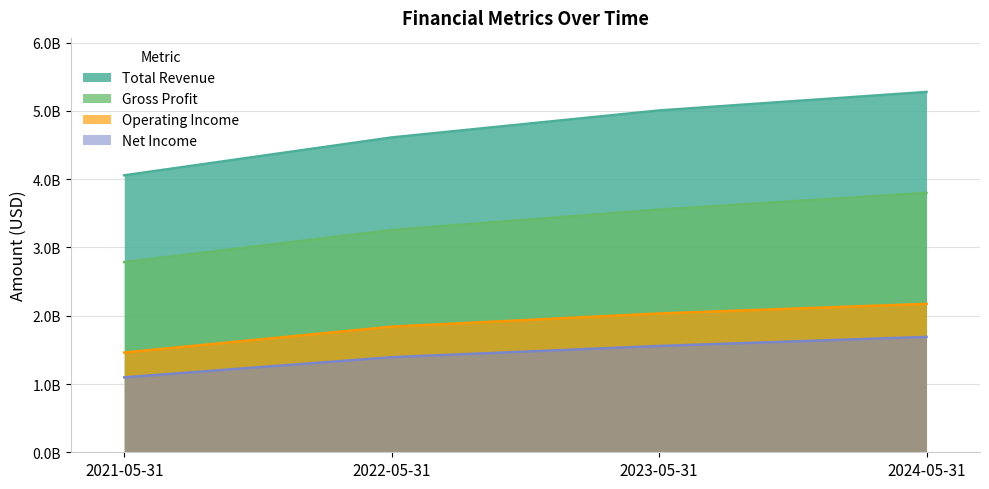

True or false: Gross Profit has a value of 5079649903 at 2023-05-31.

False